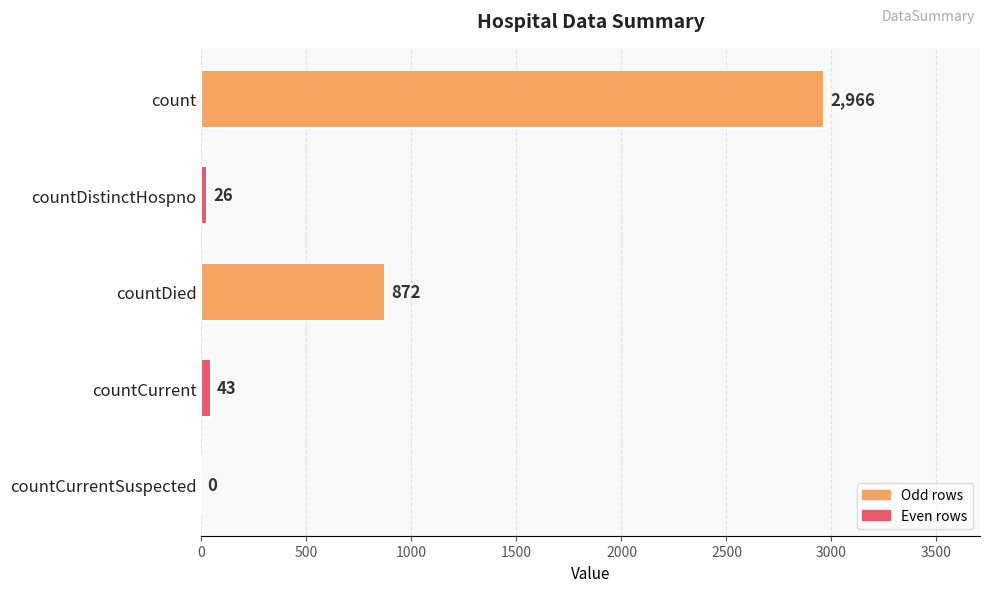

Is it true that the value at countDied is 427?

False